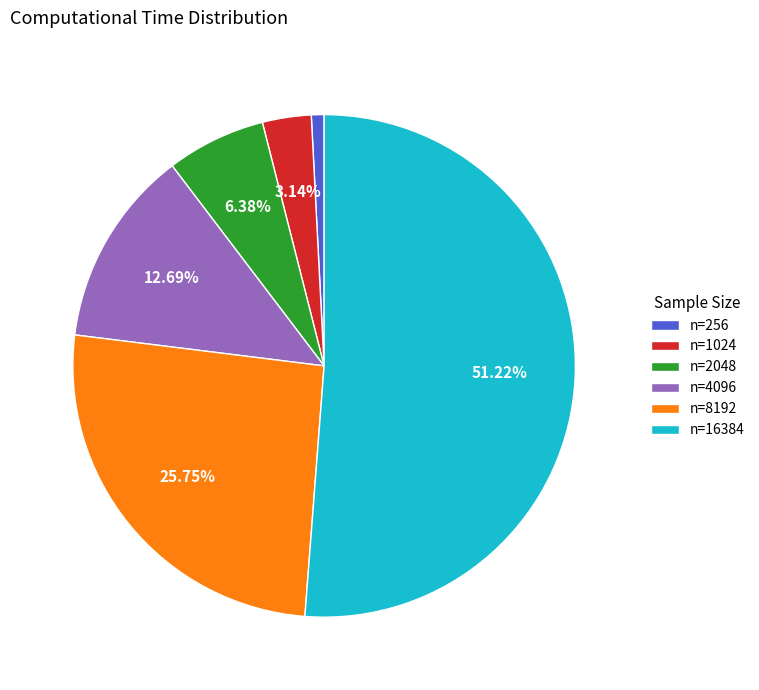

How many slices are in this pie chart?

6